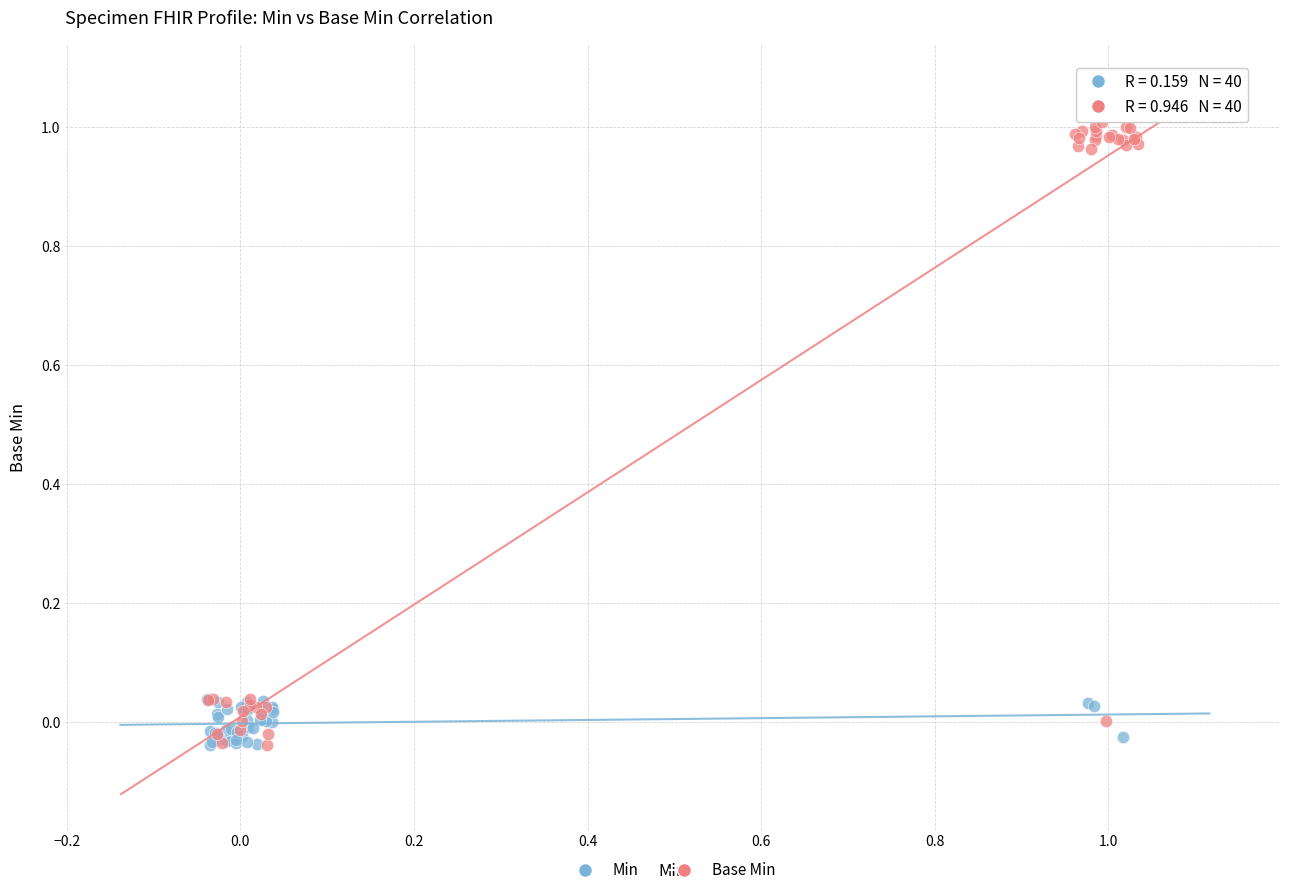

Which series has the widest spread of Y values?

Base Min